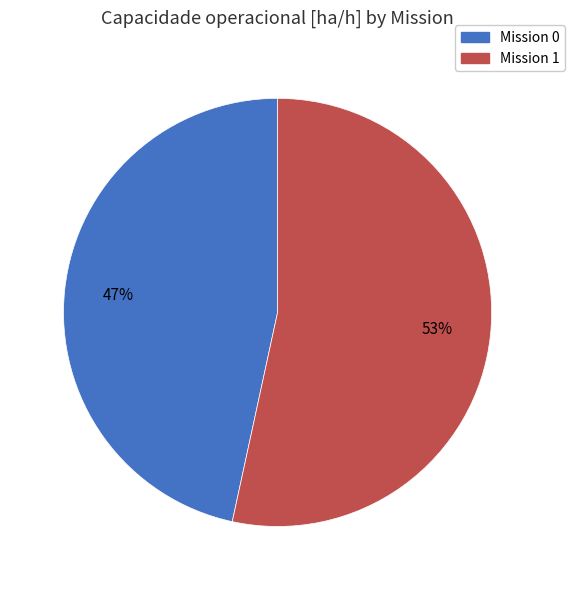

Is there any slice that represents more than half of the pie?

Yes